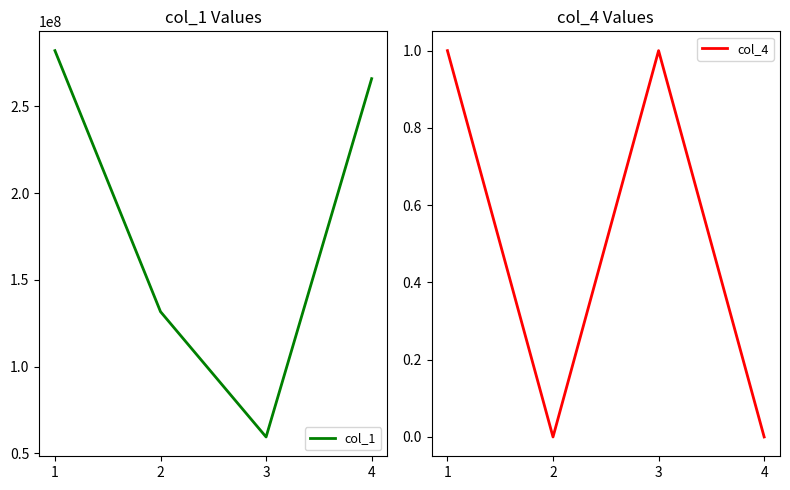

At how many categories does at least one series exceed 126924871?

3